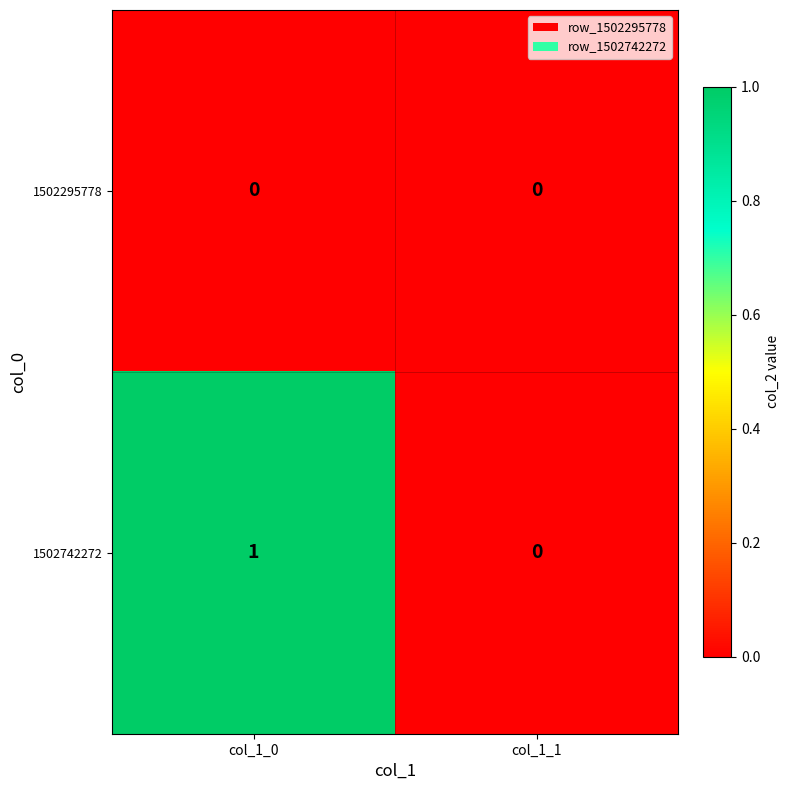

What is the spread (max minus min) of values at col_1_0?

1